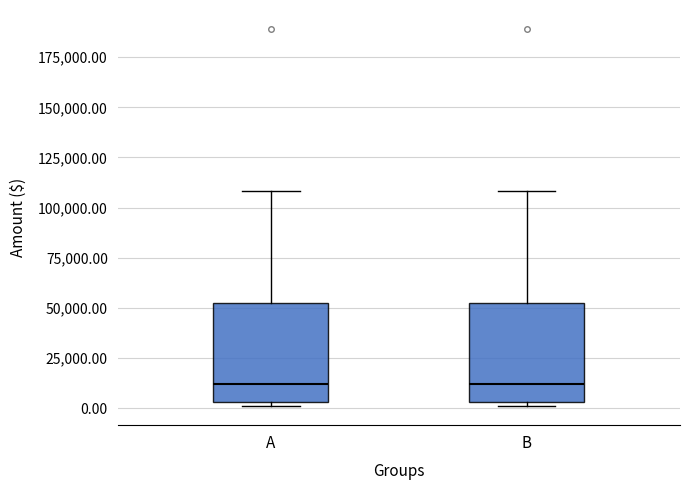

Where does the upper whisker of the box for B end on the y-axis? The values are not printed on the chart, so give them approximately, as read against the axis.

110000